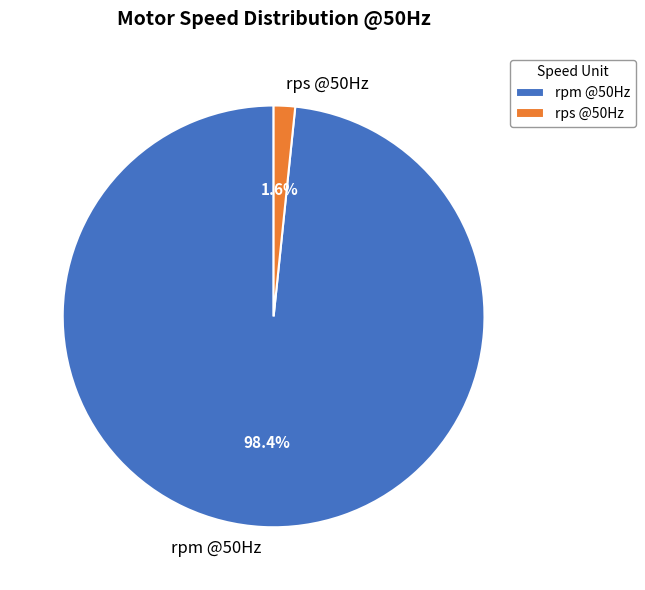

Do rpm @50Hz and rps @50Hz together represent more than half of the pie?

Yes